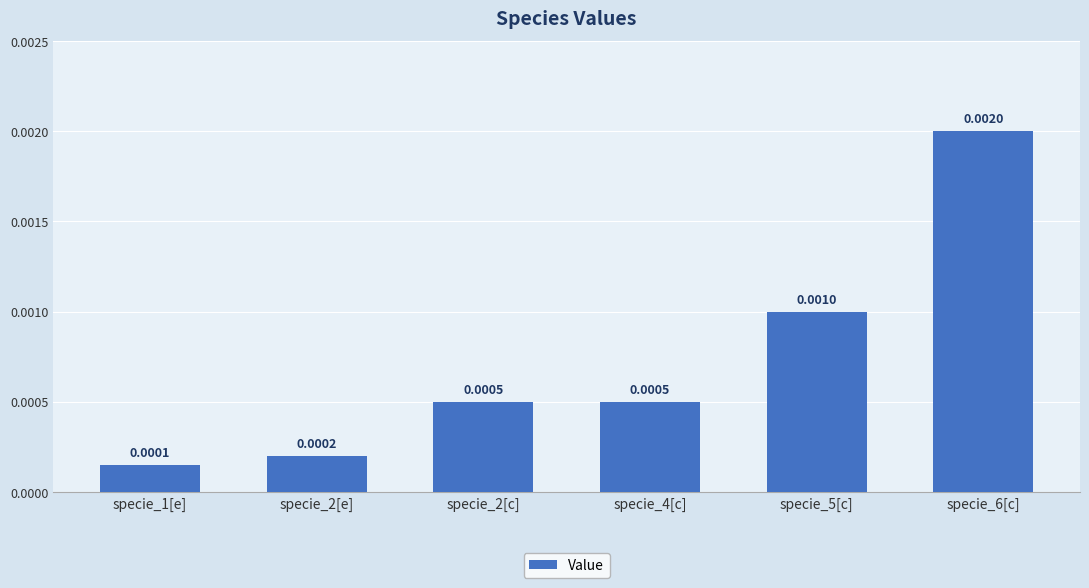

Does the chart contain stacked bars?

No